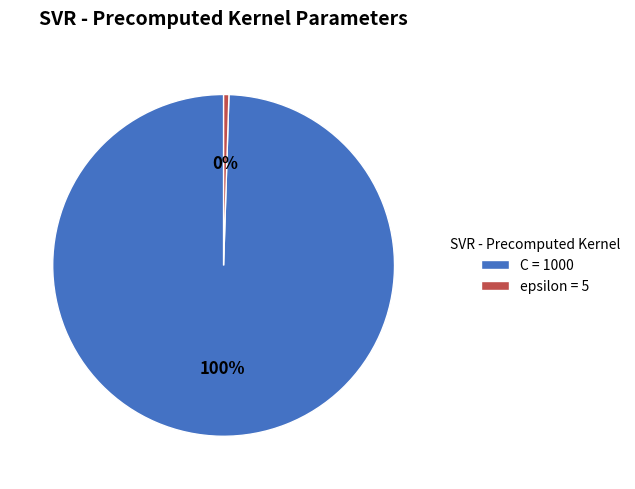

Is there any slice that represents more than half of the pie?

Yes